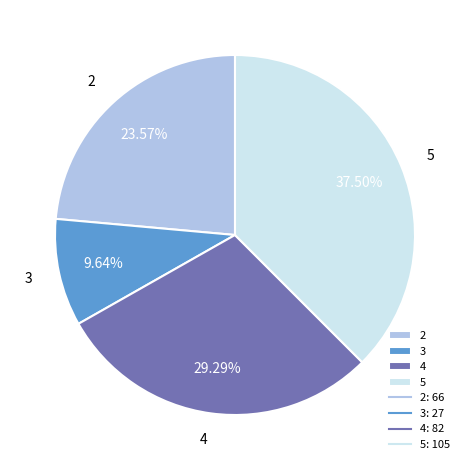

Rank the categories by value from lowest to highest.

3, 2, 4, 5